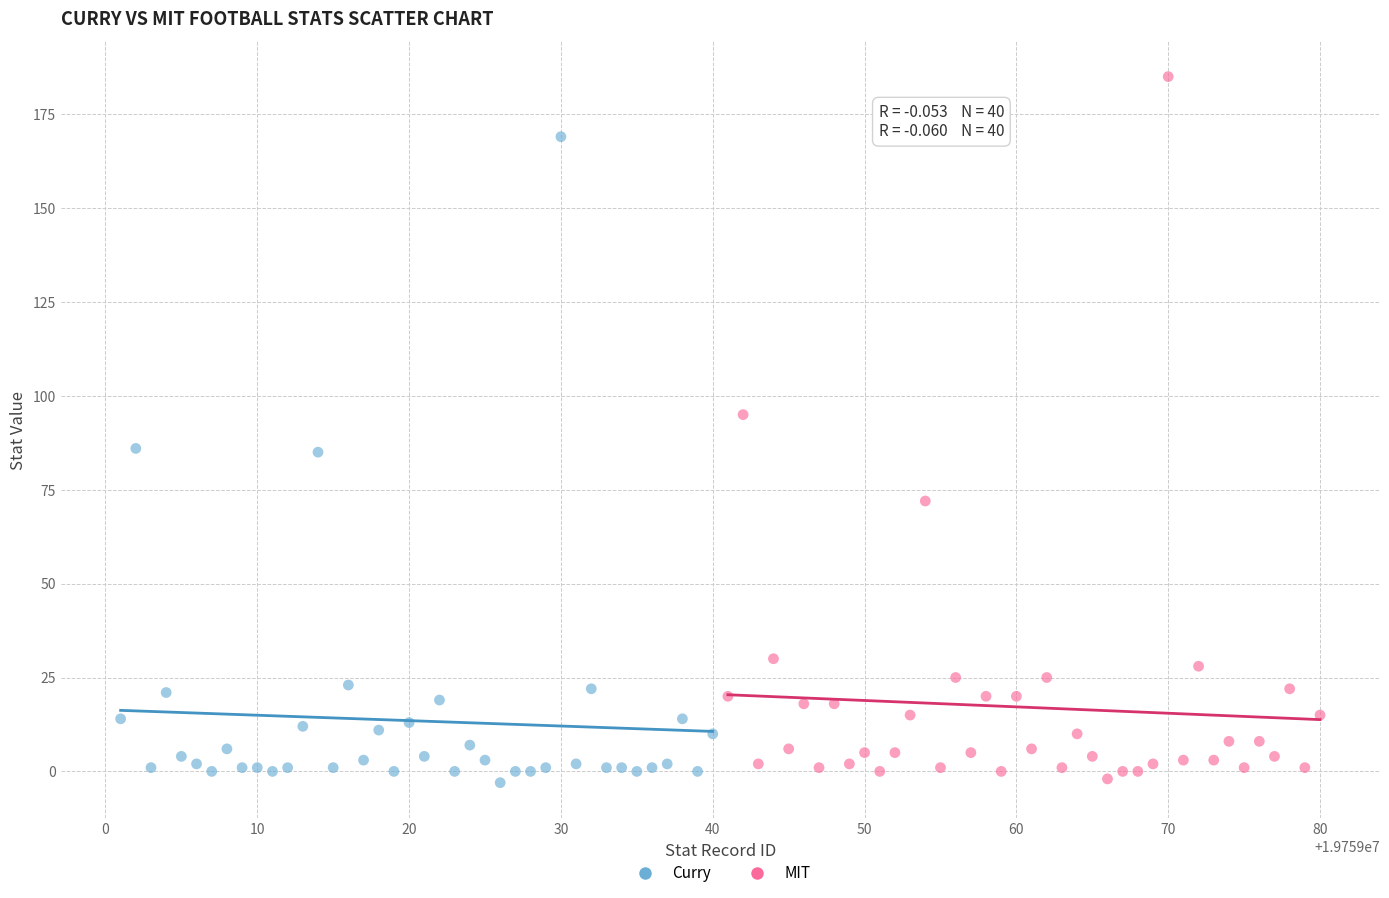

Which series has the largest Y range (max minus min)?

MIT